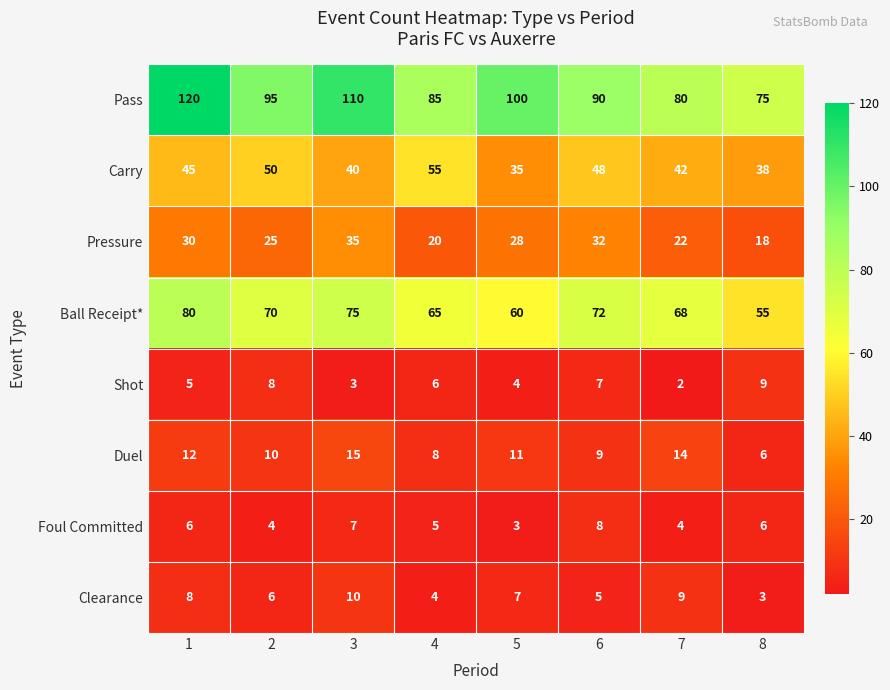

Is it true that Clearance equals 3 at 8?

True